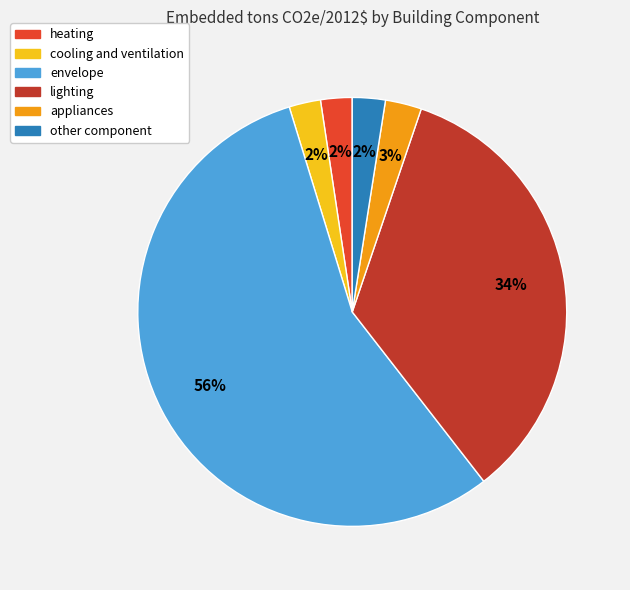

Does envelope account for over 50% of the chart?

Yes